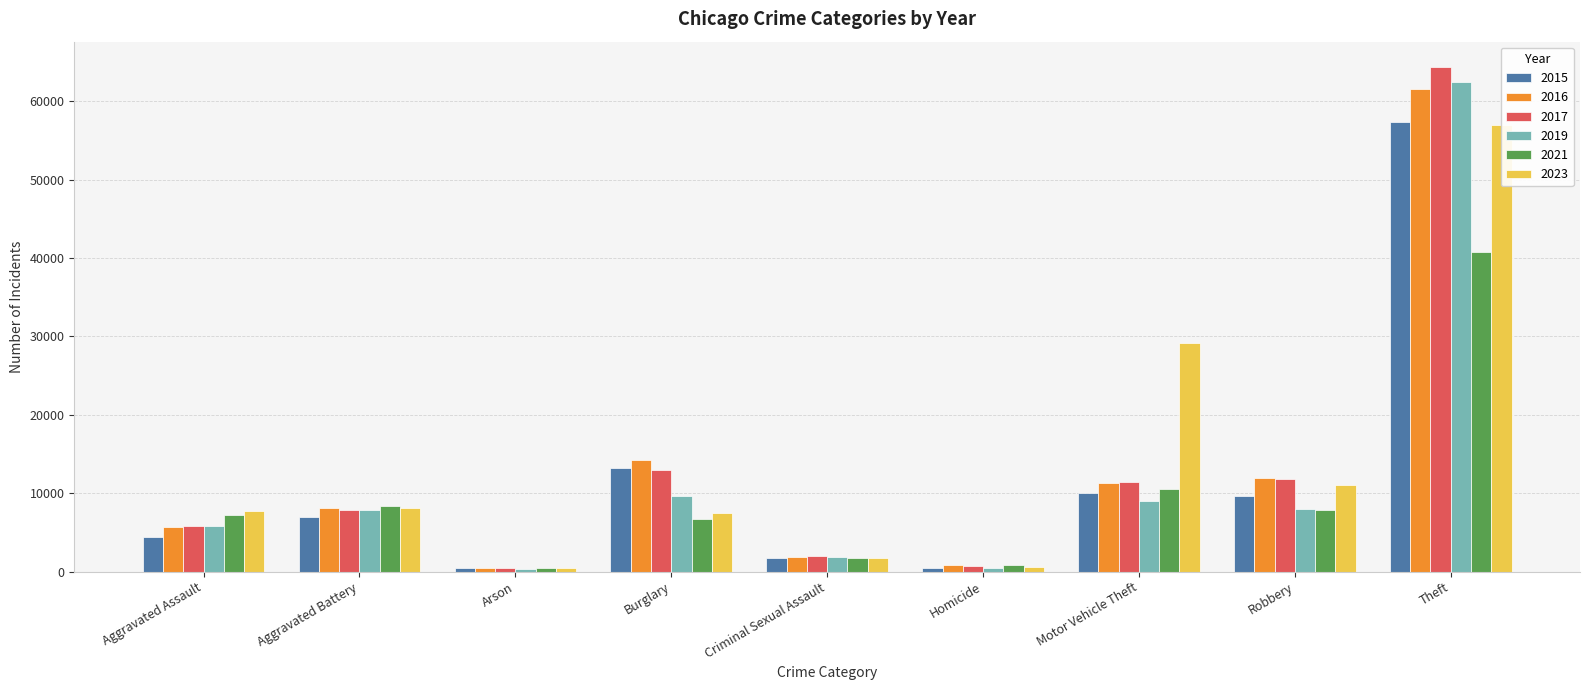

At which category is the sum across all series the highest?

Theft